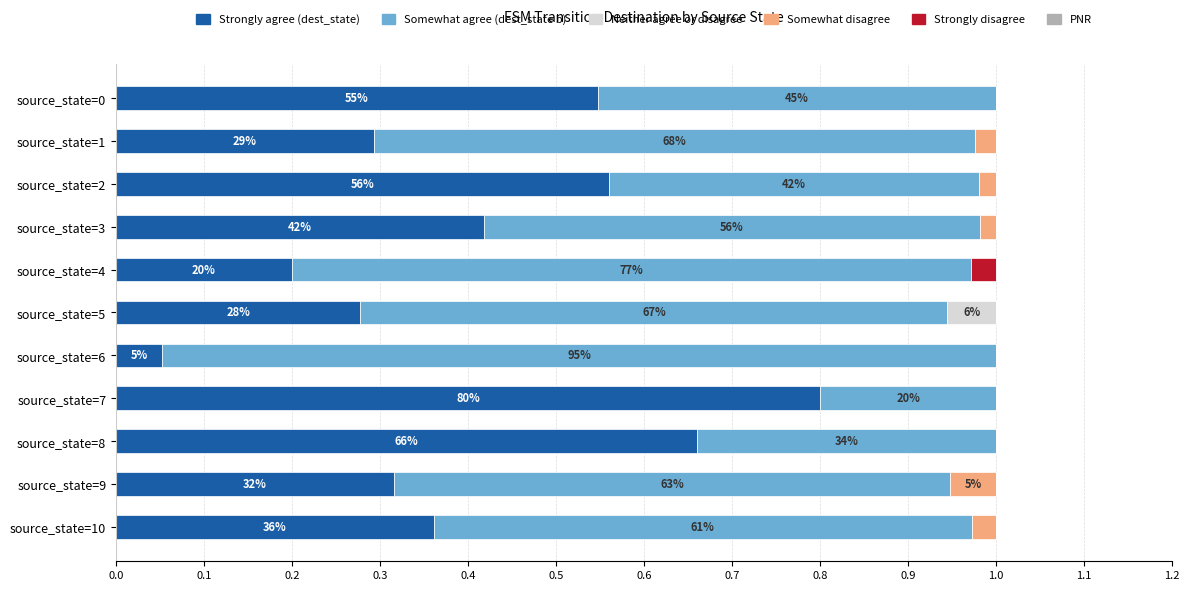

What is the total value across all series at source_state=7?

1.0